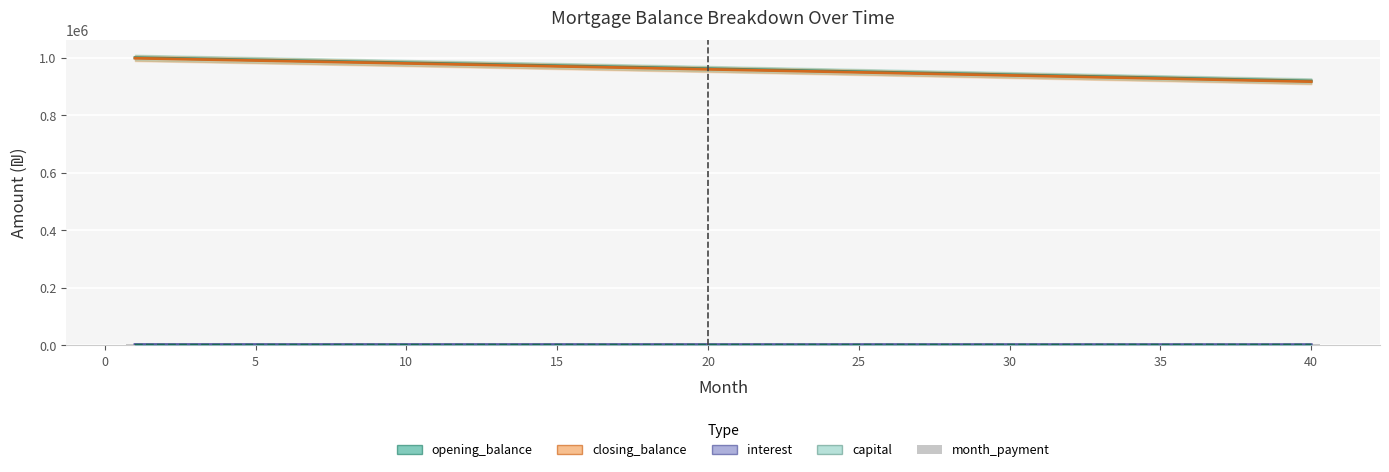

The month_payment series shows 2363.4 at 22. True or false?

False